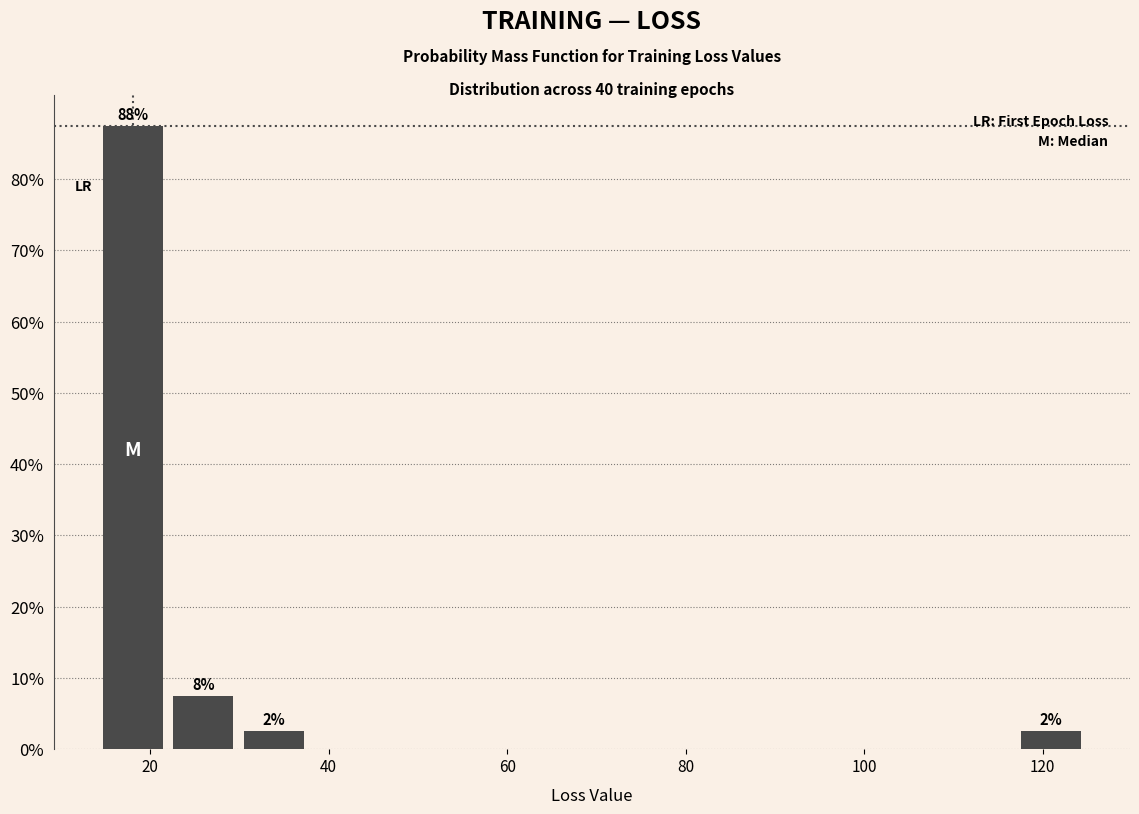

Read against the x-axis, roughly where is the centre of the tallest bar?

18